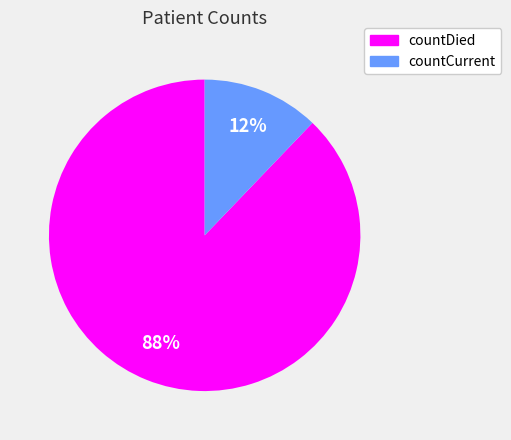

Between countDied and countCurrent, which is larger?

countDied